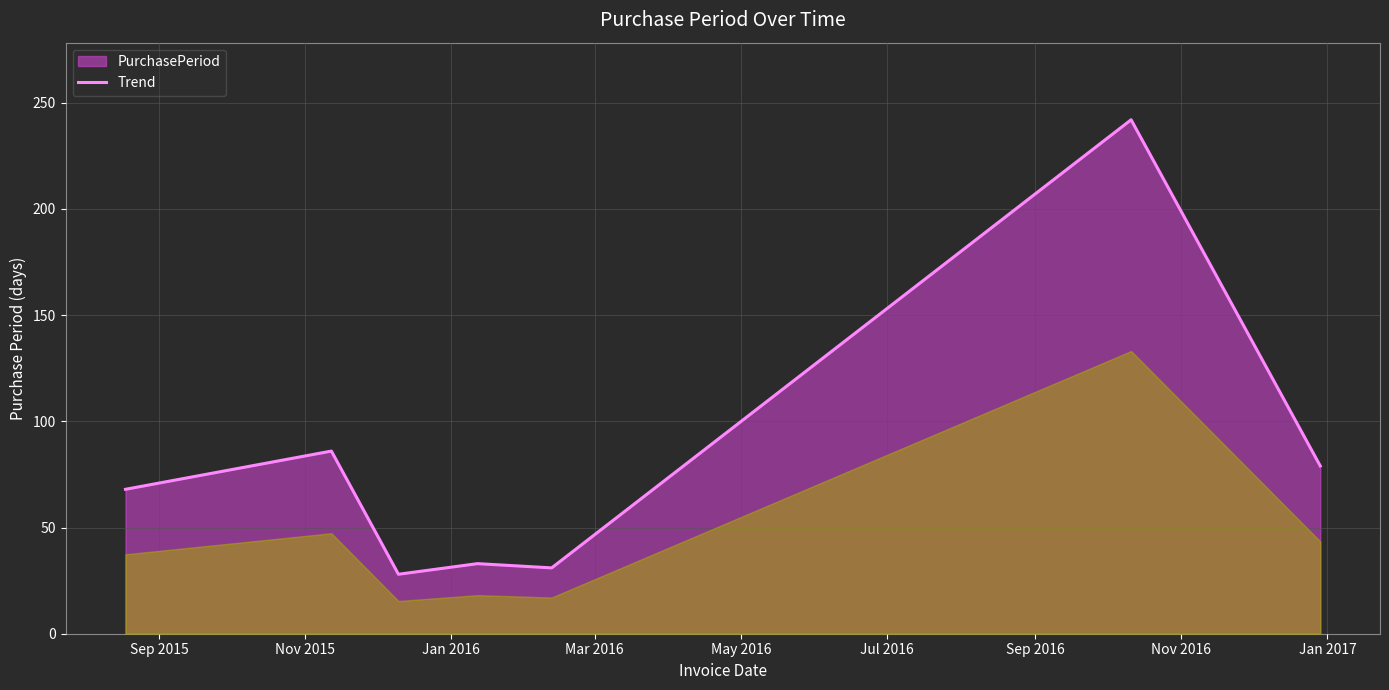

What is the difference between the second highest and minimum values?

58